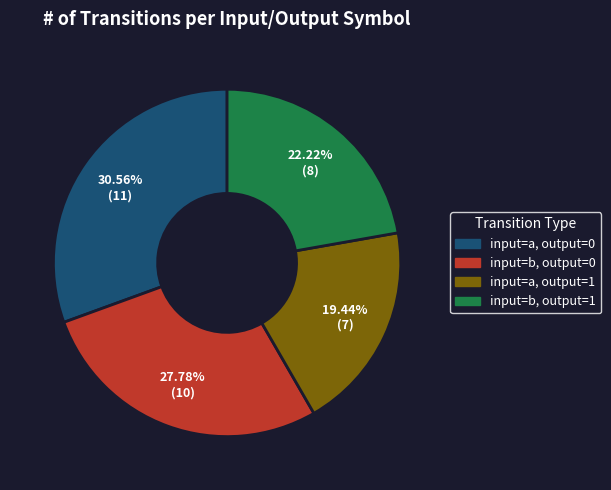

Is there a majority slice in this chart?

No